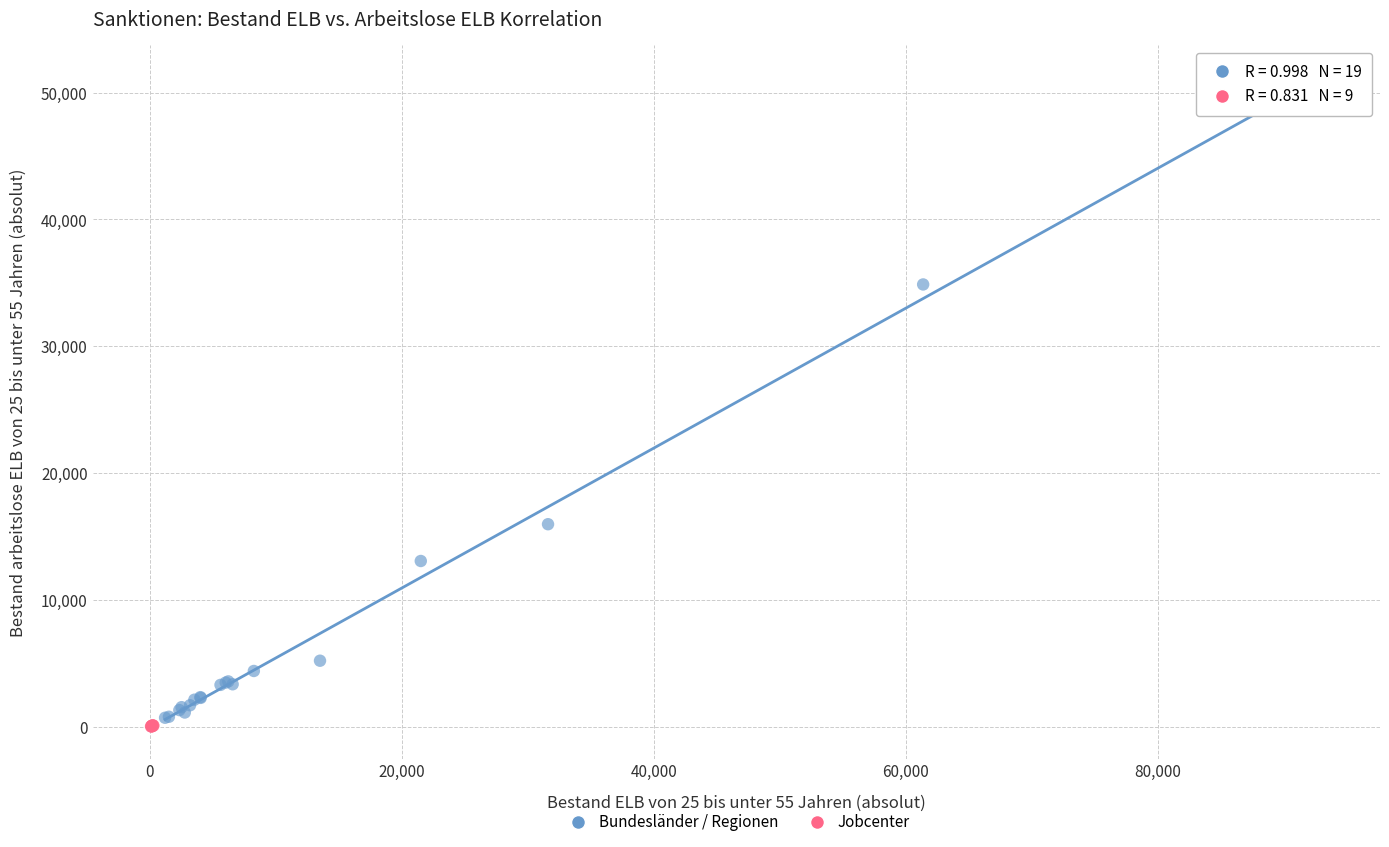

Which series contains the highest Y value?

Bundesländer / Regionen